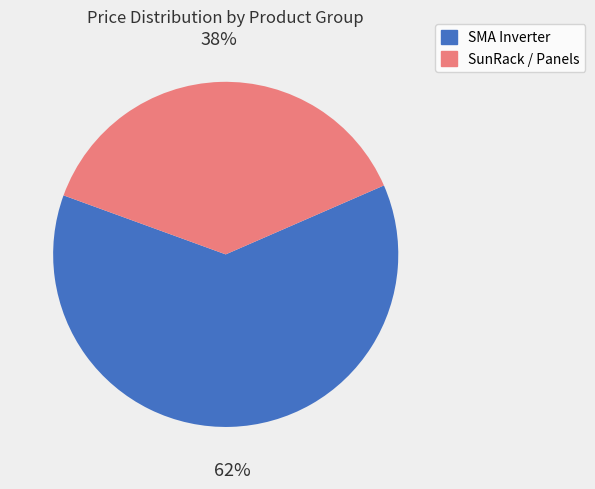

Which category has the smallest portion of the pie?

SunRack / Panels